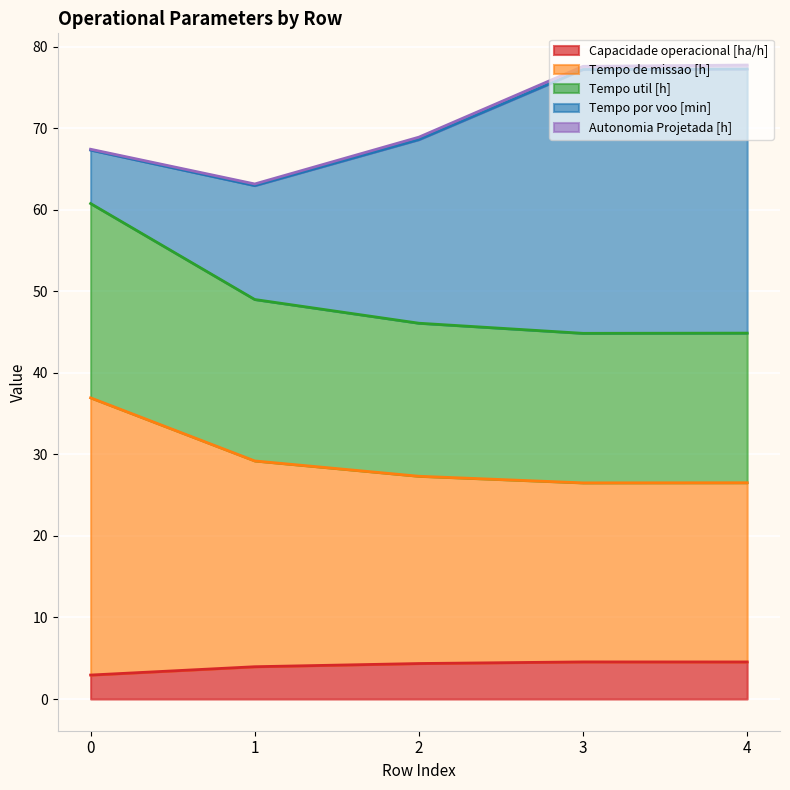

At how many categories does at least one series exceed 18?

5